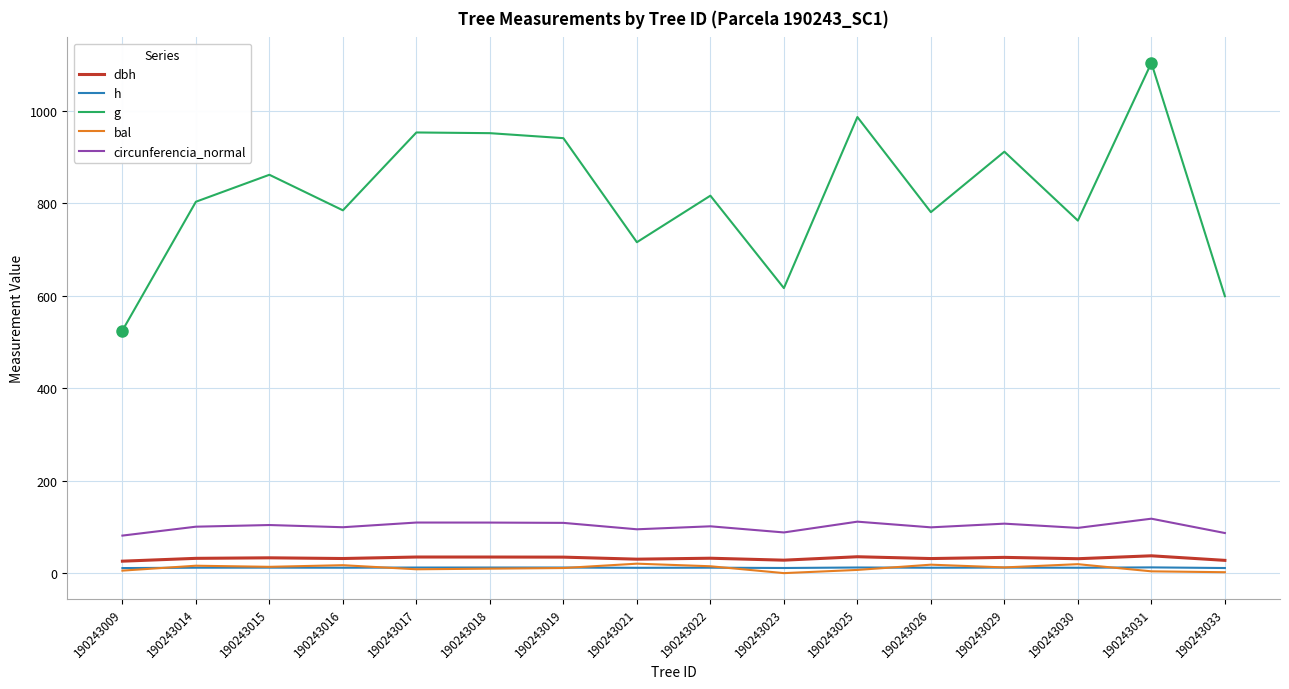

How many values in the bal series exceed 12?

8